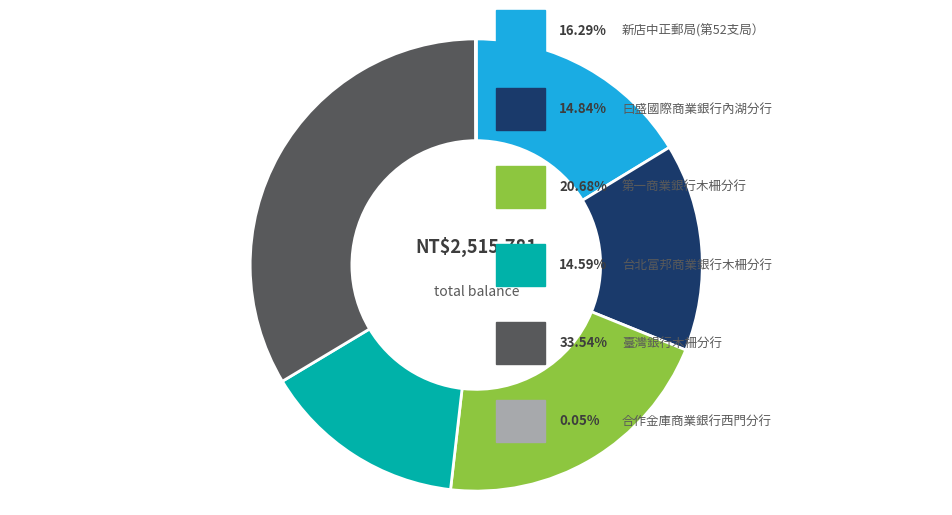

Does any single category account for the majority?

No